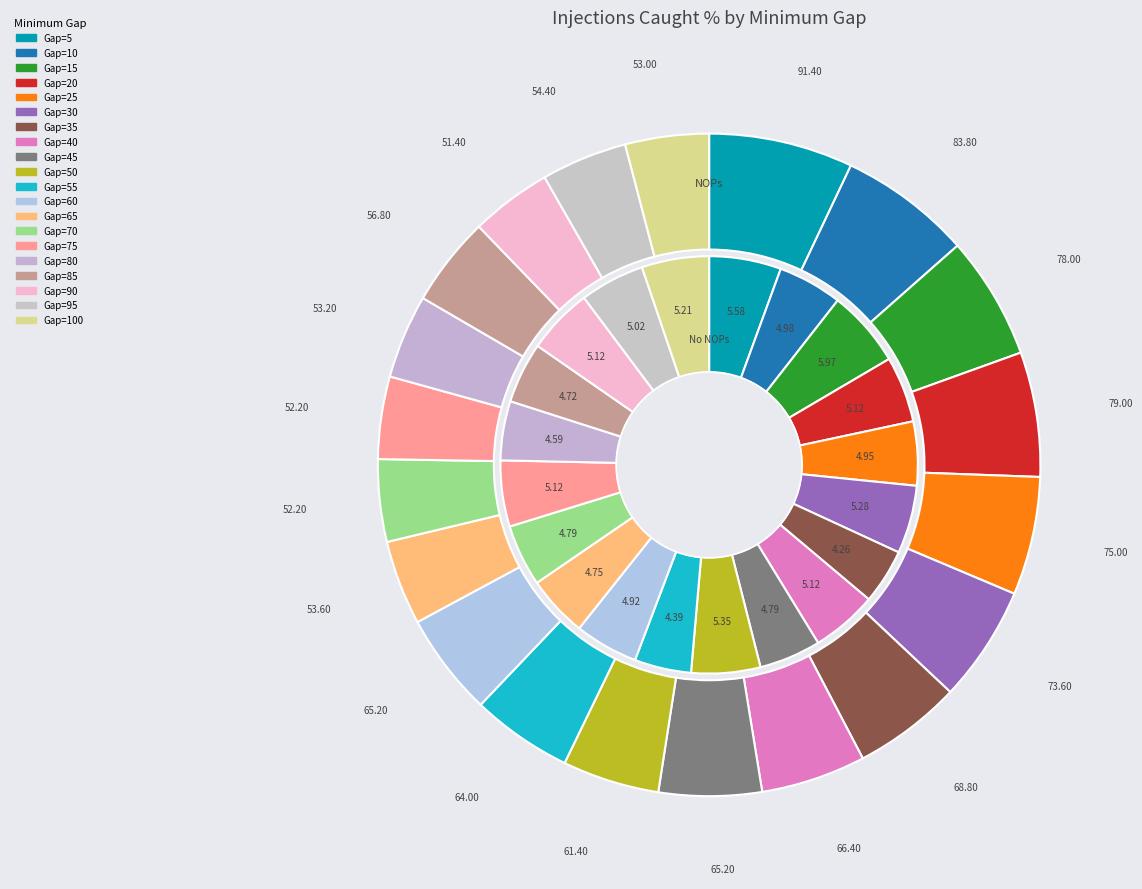

Is the sum of 55 and 40 greater than half?

No